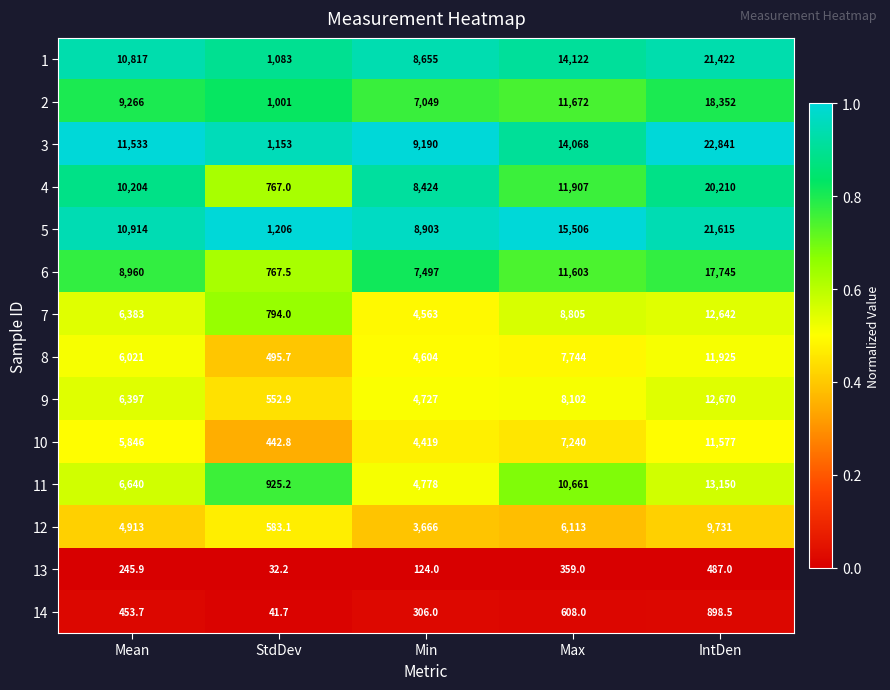

What is the spread (max minus min) of values at Max?

15147.0